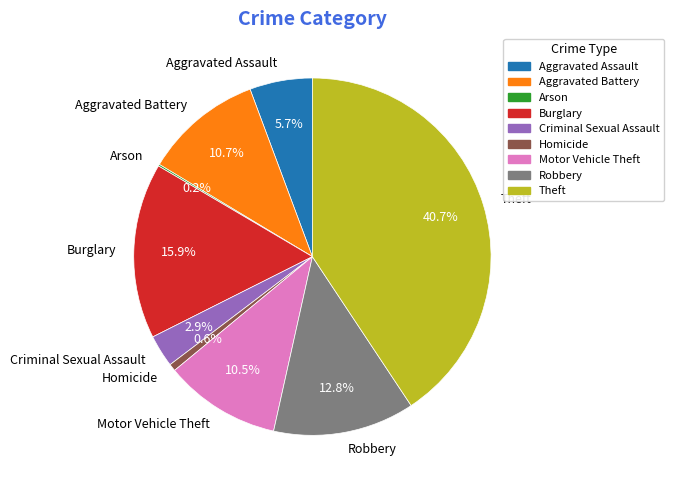

What is the ratio of the value at Motor Vehicle Theft to the value at Aggravated Battery?

1.0